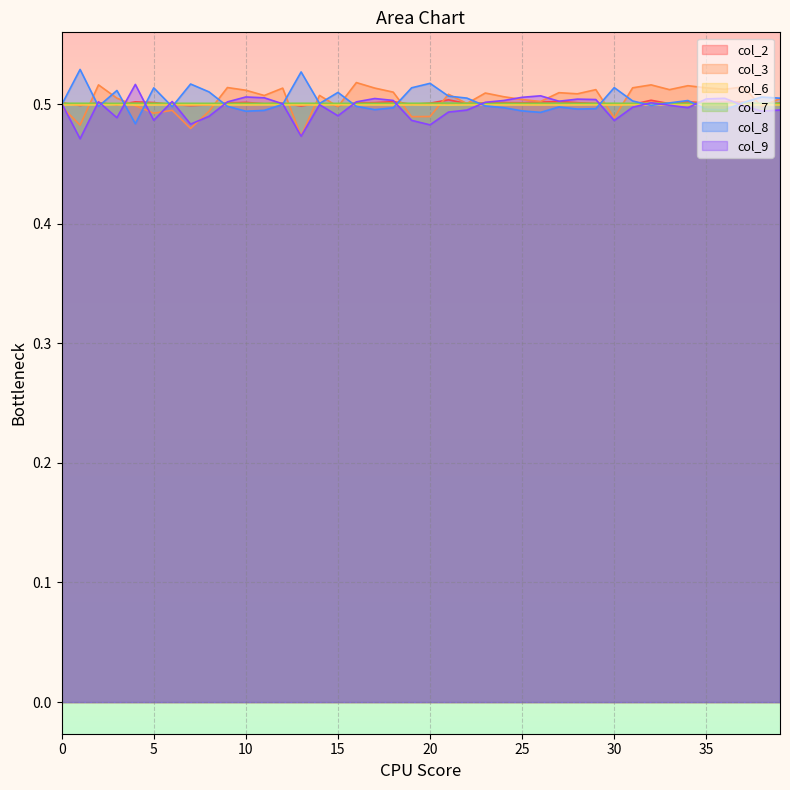

List the labels in order of col_9 value, smallest first.

1, 13, 20, 7, 30, 19, 5, 3, 8, 15, 21, 38, 22, 39, 34, 31, 37, 33, 14, 12, 0, 32, 23, 9, 16, 2, 6, 27, 24, 18, 29, 28, 35, 17, 36, 11, 25, 10, 26, 4